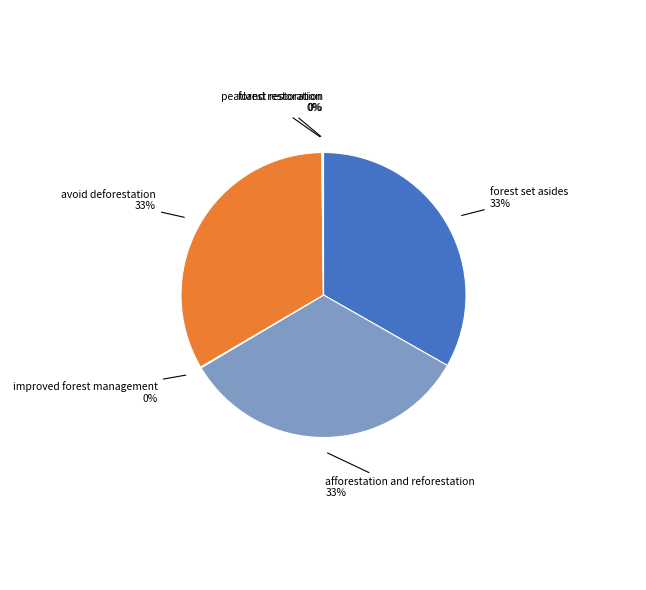

To the nearest percent, what is the average slice percentage?

17%